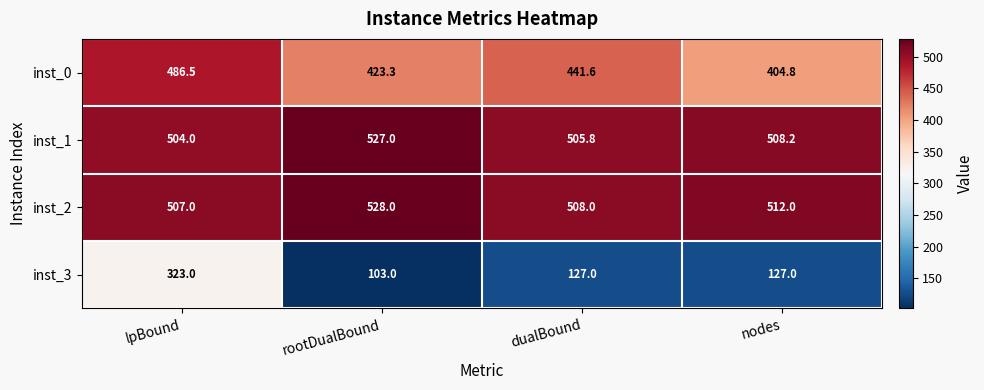

What is the difference between the maximum and second lowest values in the inst_3 series?

196.0